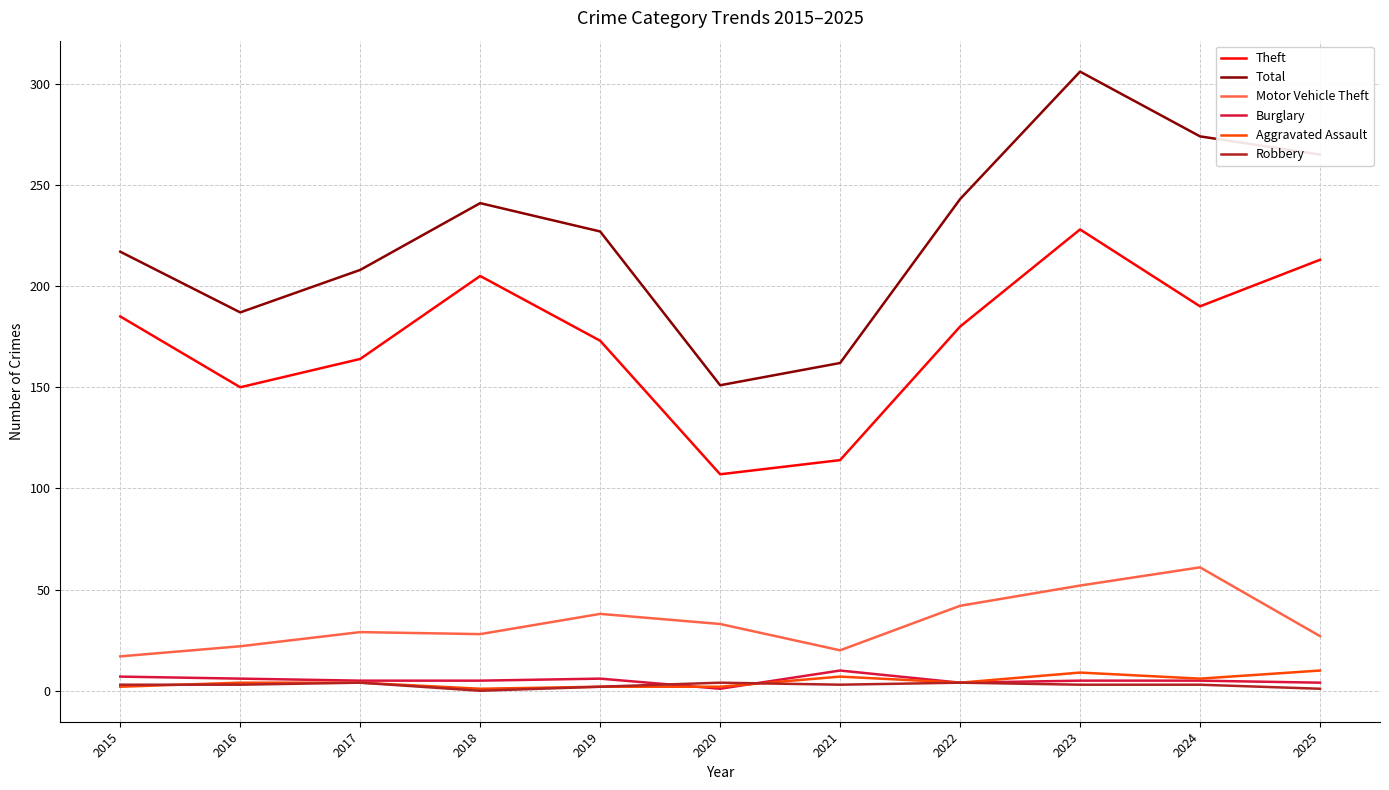

Count the number of data series in this chart.

6